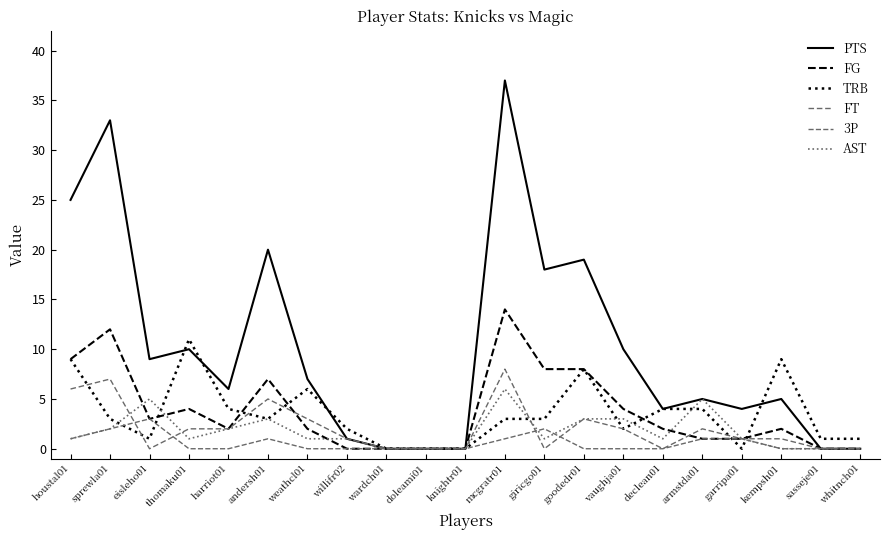

Where is the first local minimum for PTS?

eisleho01